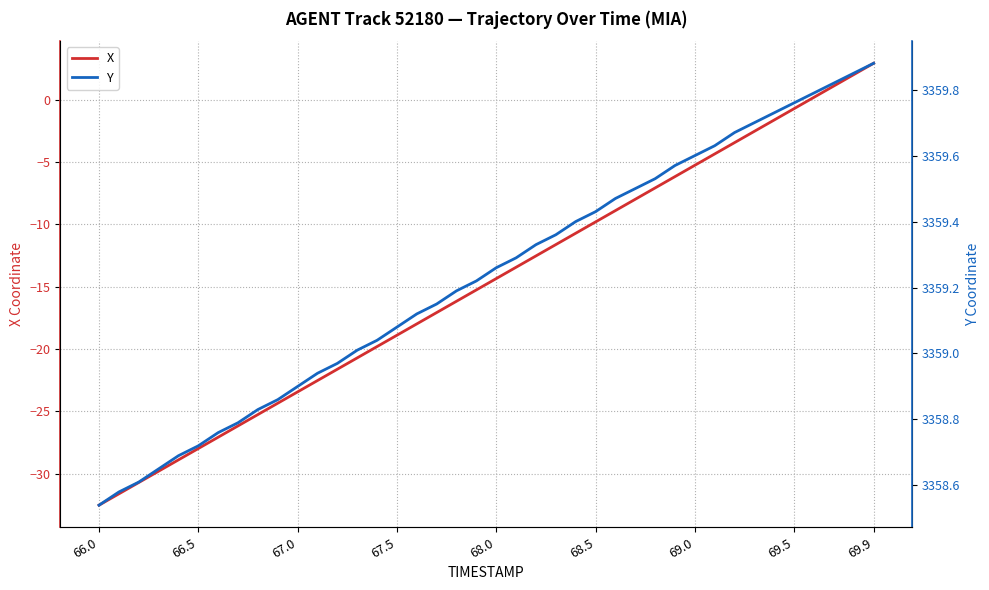

Rank the series by their maximum value, from lowest to highest.

X, Y